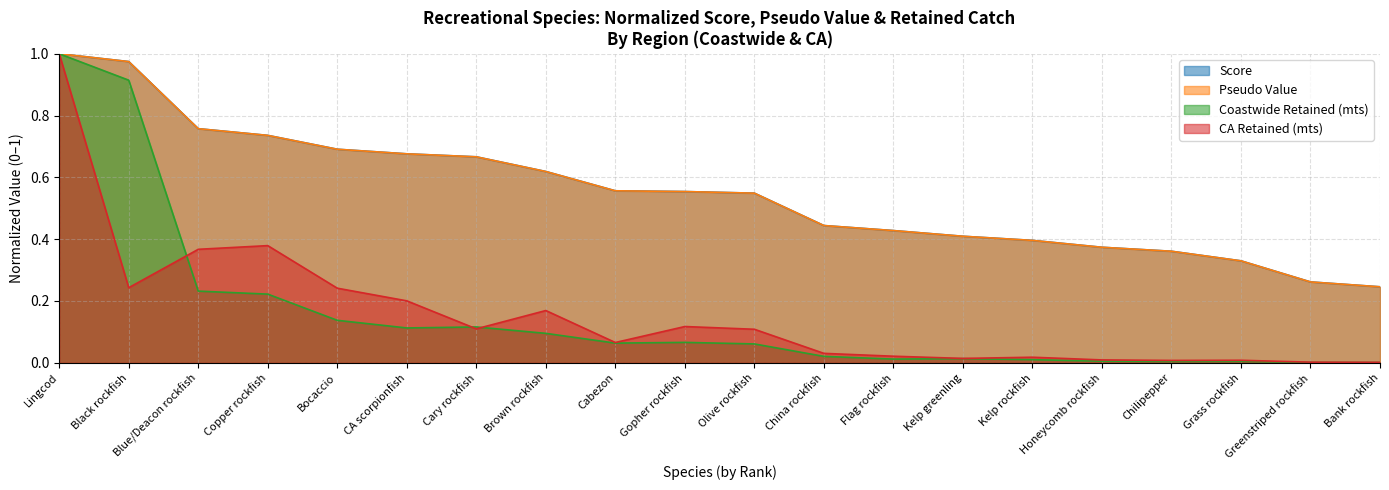

Which category has the highest value in the Coastwide Retained (mts) series?

Lingcod